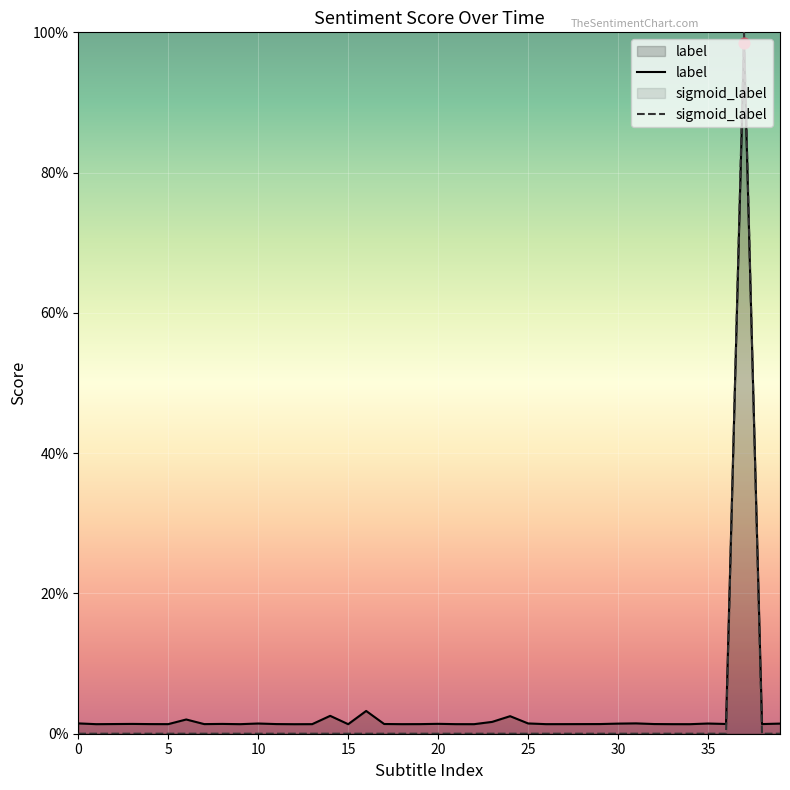

Which series has the widest spread of Y values?

sigmoid_label